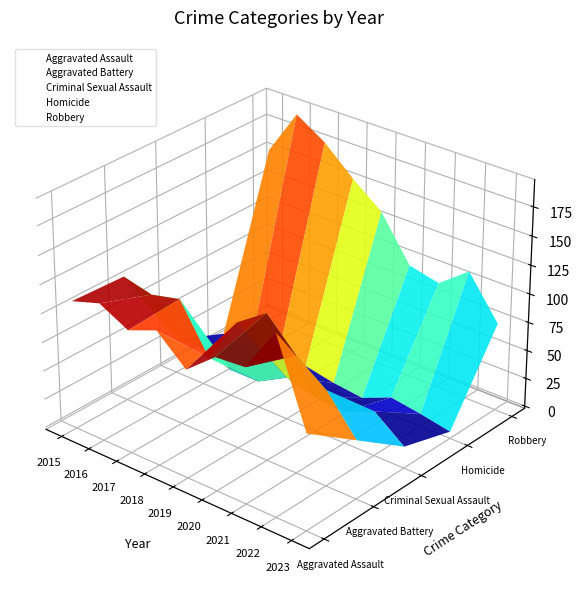

What is the sum of the Criminal Sexual Assault values at 2022 and 2021?

63